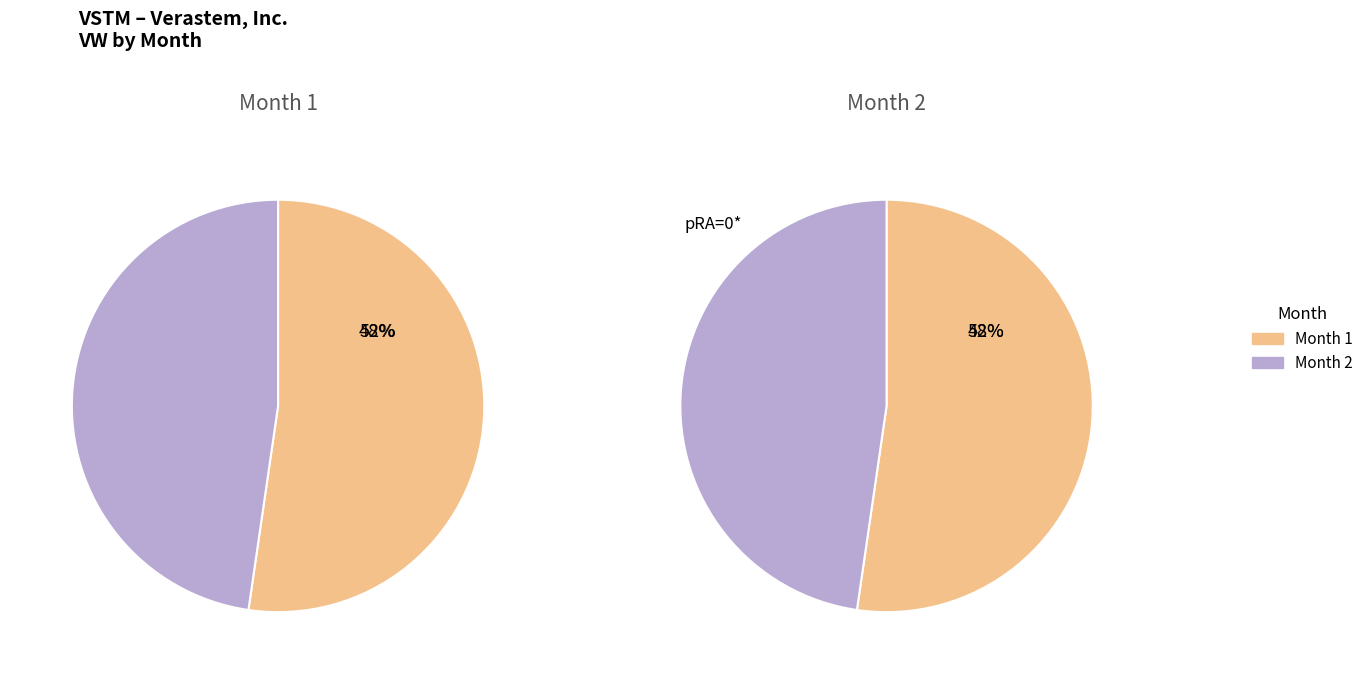

Between 2 and 1, which is larger?

1